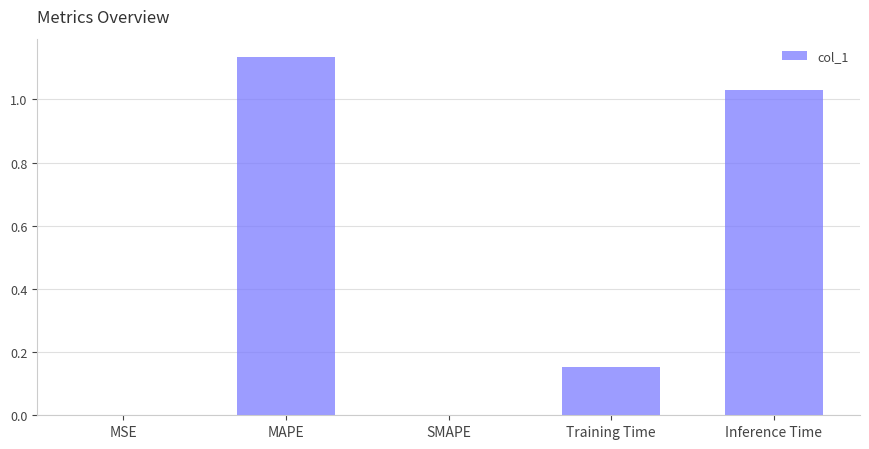

Between MAPE and MSE, which is larger?

MAPE